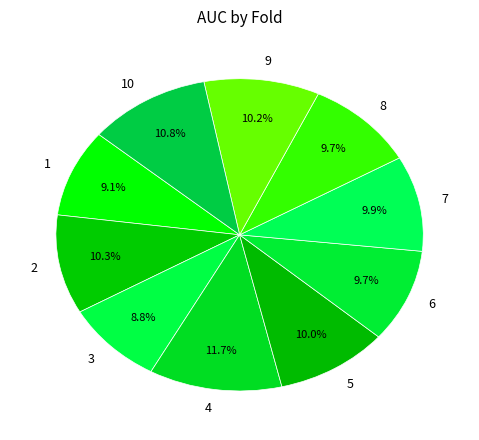

How many segments does this pie chart have?

10